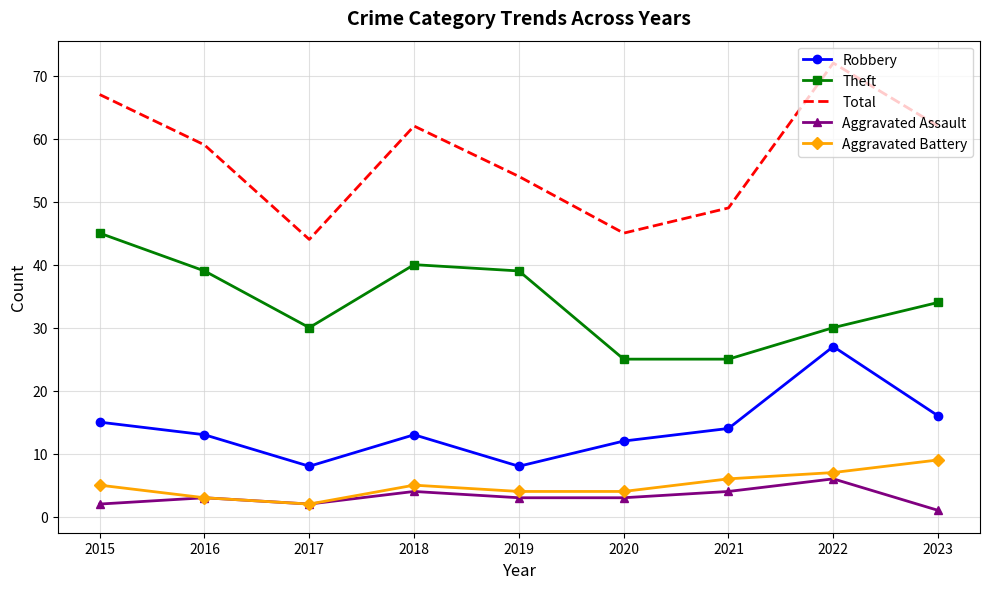

Reading right to left, extract all data points from this chart.

Robbery: 16	27	14	12	8	13	8	13	15
Theft: 34	30	25	25	39	40	30	39	45
Total: 62	72	49	45	54	62	44	59	67
Aggravated Assault: 1	6	4	3	3	4	2	3	2
Aggravated Battery: 9	7	6	4	4	5	2	3	5